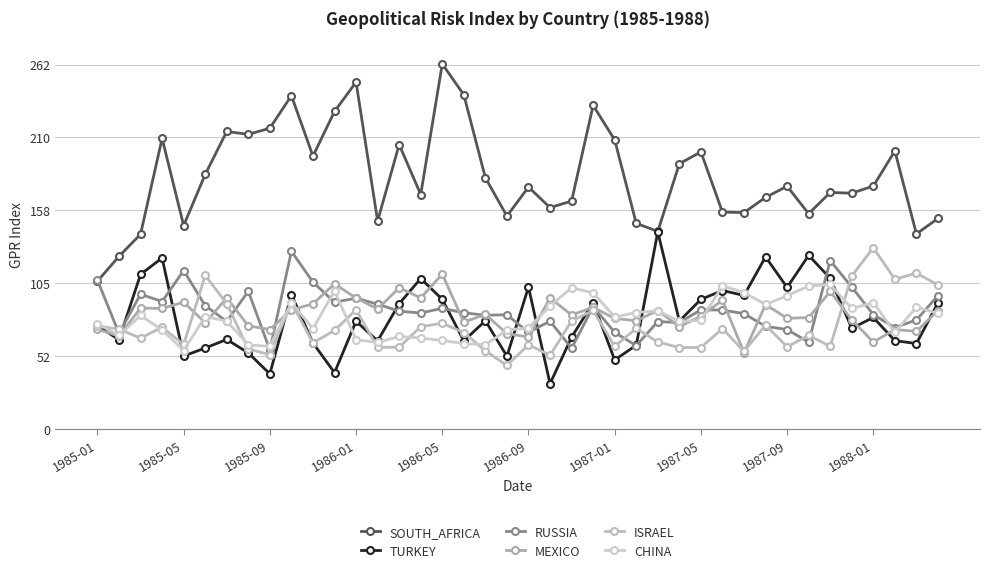

What are all the series names shown in the legend?

SOUTH_AFRICA, TURKEY, RUSSIA, MEXICO, ISRAEL, CHINA